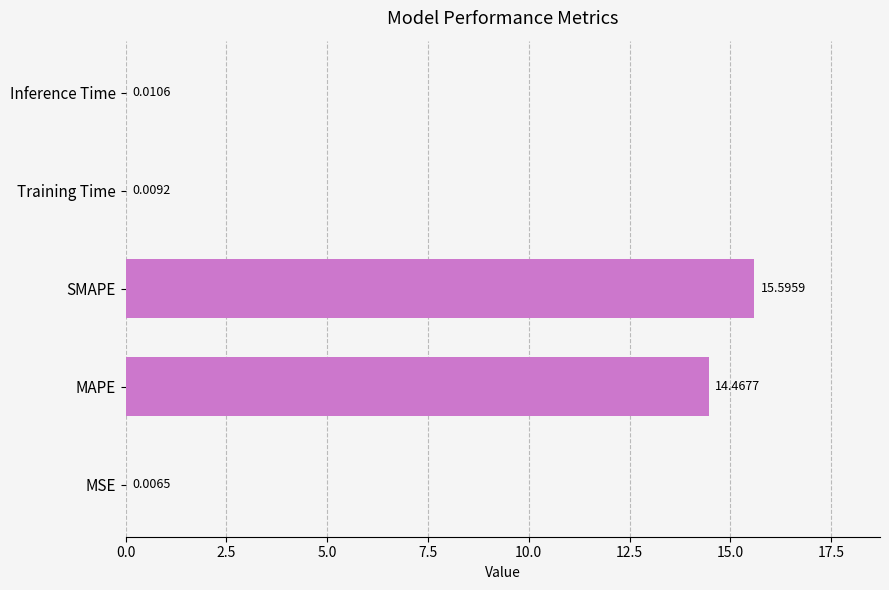

What is the ratio of the value at SMAPE to the value at MAPE?

1.1